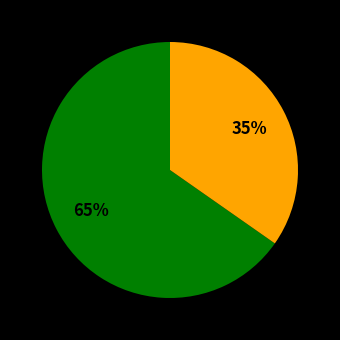

Does any single category account for the majority?

Yes